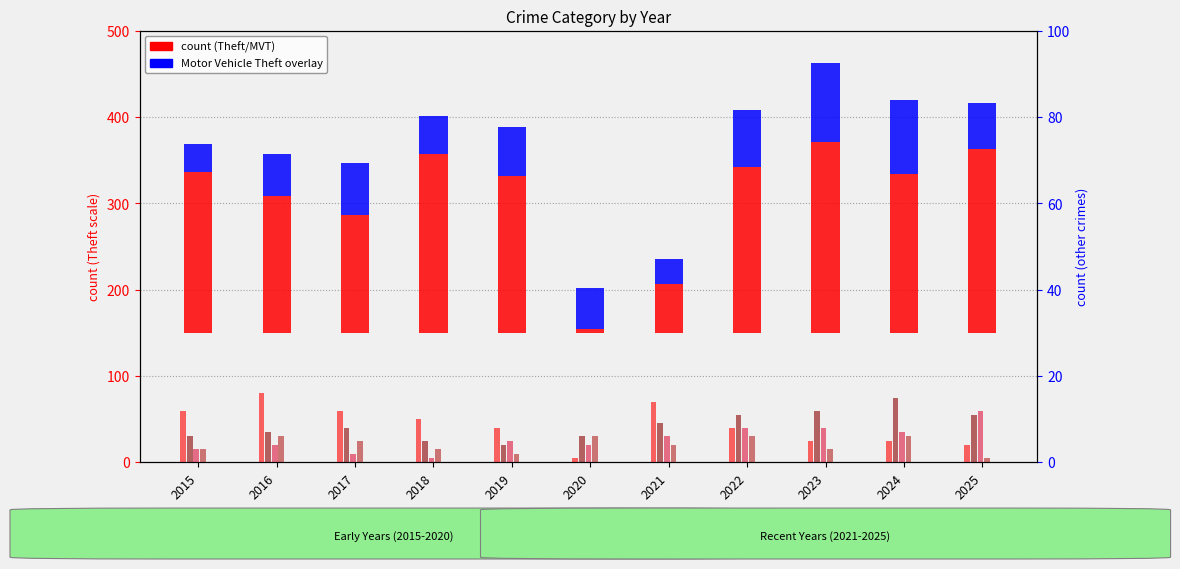

Between 2022 and 2023, which series saw the biggest shift?

Theft